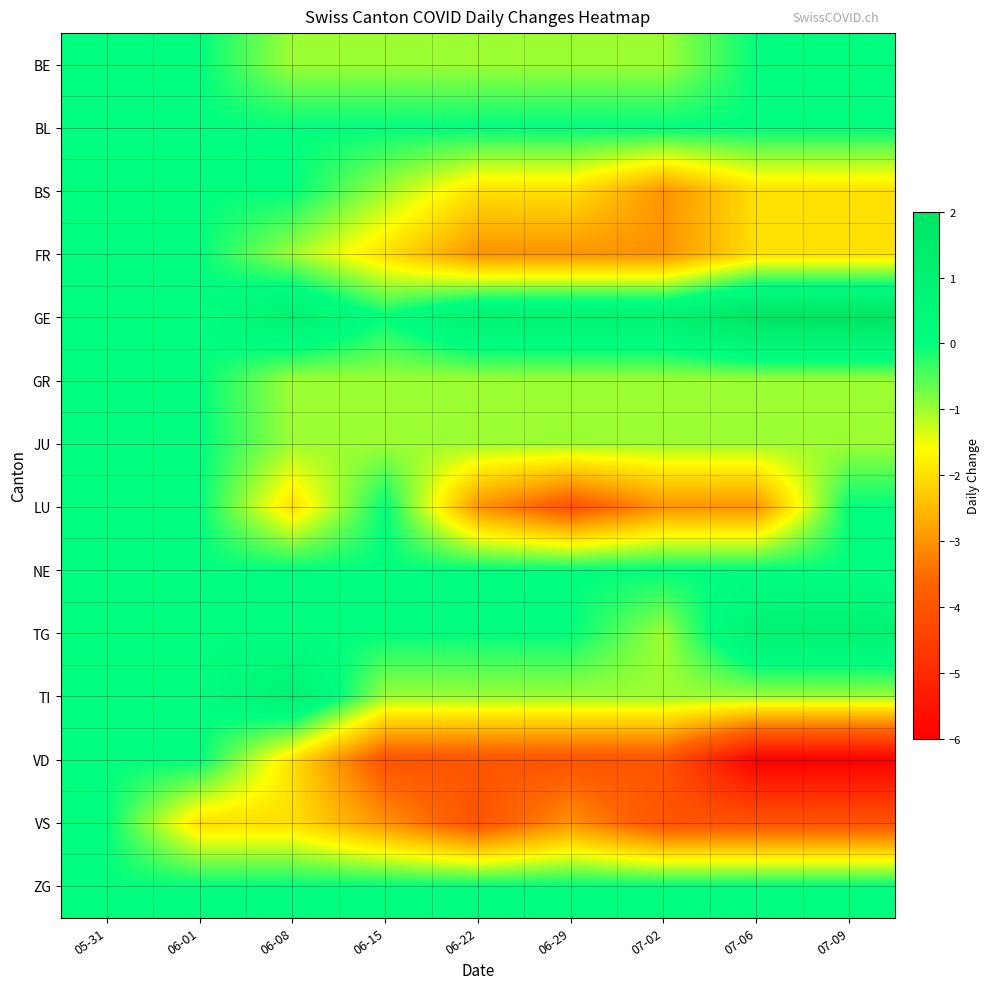

Reading right to left, list all the values displayed in this chart.

BE: 07-09=0	07-06=0	07-02=-1	06-29=-1	06-22=-1	06-15=-1	06-08=-1	06-01=0	05-31=0
BL: 07-09=0	07-06=0	07-02=0	06-29=0	06-22=0	06-15=0	06-08=0	06-01=0	05-31=0
BS: 07-09=-2	07-06=-2	07-02=-3	06-29=-2	06-22=-2	06-15=-1	06-08=0	06-01=0	05-31=0
FR: 07-09=-2	07-06=-2	07-02=-3	06-29=-3	06-22=-3	06-15=-2	06-08=-1	06-01=0	05-31=0
GE: 07-09=2	07-06=2	07-02=1	06-29=1	06-22=1	06-15=0	06-08=1	06-01=0	05-31=0
GR: 07-09=-1	07-06=-1	07-02=-1	06-29=-1	06-22=-1	06-15=-1	06-08=-1	06-01=0	05-31=0
JU: 07-09=-1	07-06=-1	07-02=-1	06-29=-1	06-22=-1	06-15=-1	06-08=-1	06-01=0	05-31=0
LU: 07-09=0	07-06=-3	07-02=-3	06-29=-4	06-22=-3	06-15=0	06-08=-2	06-01=0	05-31=0
NE: 07-09=0	07-06=0	07-02=0	06-29=0	06-22=0	06-15=0	06-08=0	06-01=0	05-31=0
TG: 07-09=1	07-06=1	07-02=-1	06-29=0	06-22=0	06-15=0	06-08=0	06-01=0	05-31=0
TI: 07-09=-1	07-06=-1	07-02=-1	06-29=-1	06-22=-1	06-15=-1	06-08=1	06-01=0	05-31=0
VD: 07-09=-6	07-06=-6	07-02=-4	06-29=-4	06-22=-4	06-15=-4	06-08=-2	06-01=0	05-31=0
VS: 07-09=-4	07-06=-4	07-02=-4	06-29=-3	06-22=-4	06-15=-3	06-08=-2	06-01=-2	05-31=0
ZG: 07-09=0	07-06=0	07-02=0	06-29=0	06-22=0	06-15=0	06-08=0	06-01=0	05-31=0